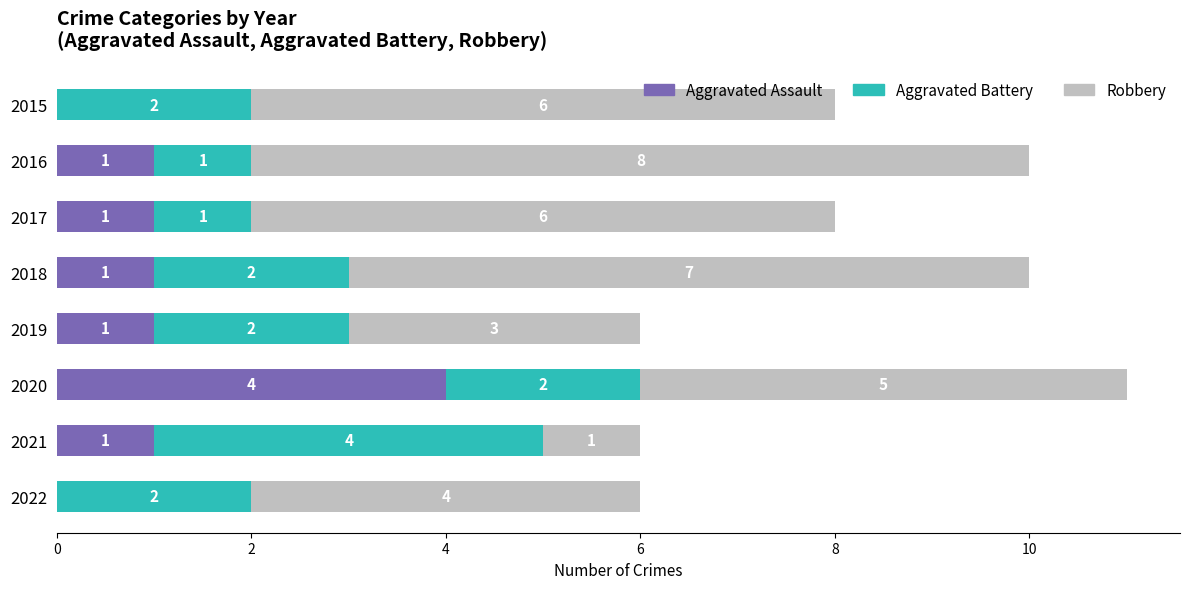

At which label does Aggravated Assault reach its peak?

2020